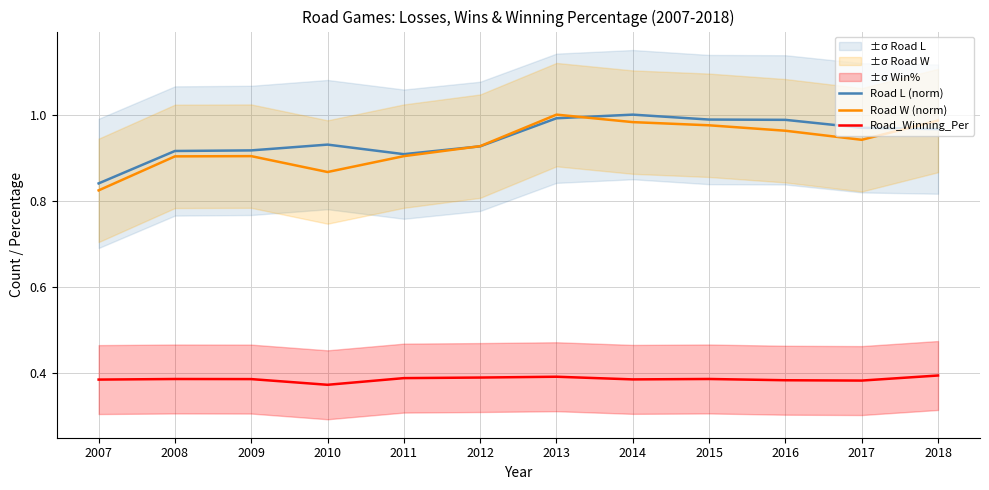

The Road L (norm) series shows 1.2 at 2008. True or false?

False